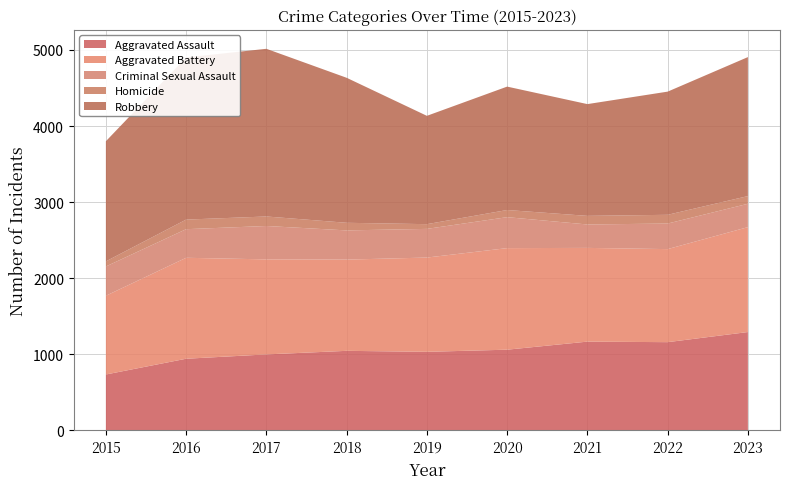

Reading left to right, list all the values displayed in this chart.

Aggravated Assault: 734	941	998	1045	1032	1060	1166	1159	1292
Aggravated Battery: 1035	1327	1249	1199	1239	1335	1232	1223	1379
Criminal Sexual Assault: 385	376	439	384	377	407	308	336	307
Homicide: 67	126	125	100	62	94	113	115	101
Robbery: 1579	2132	2204	1906	1424	1622	1469	1619	1827